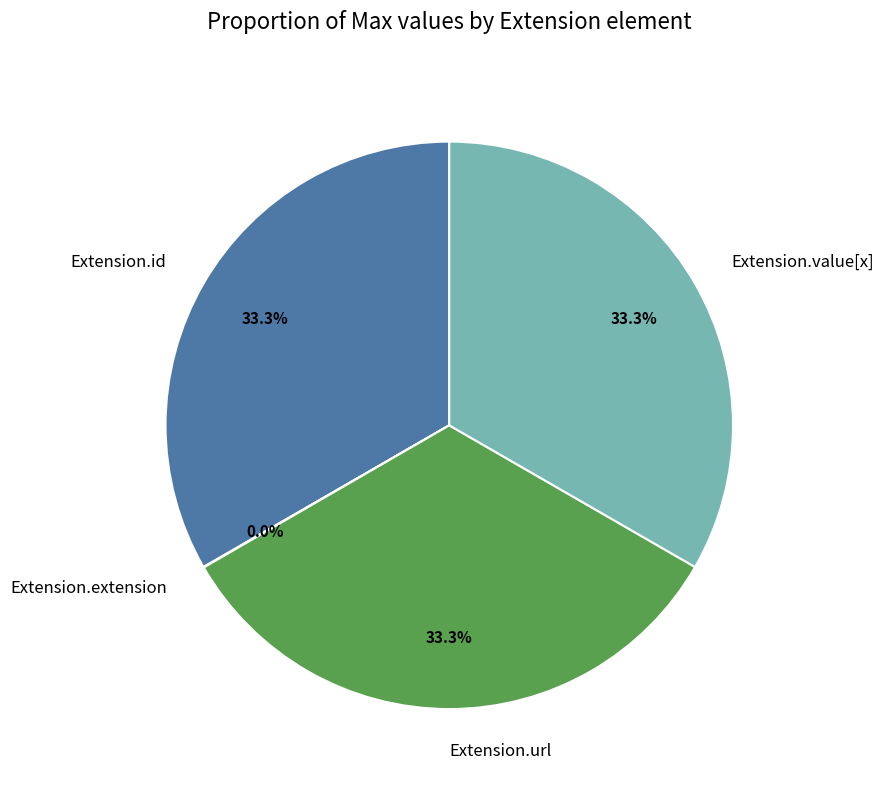

To the nearest percent, what portion does Extension.url represent?

33%